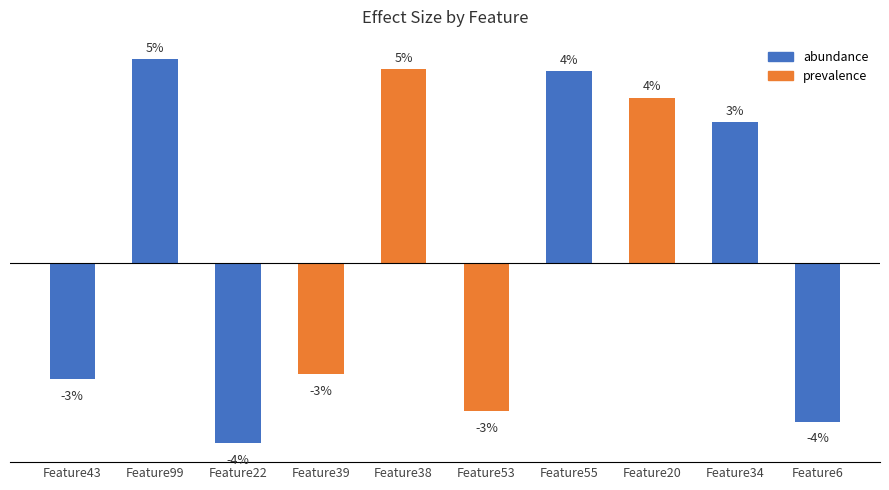

Are the bars horizontal?

No